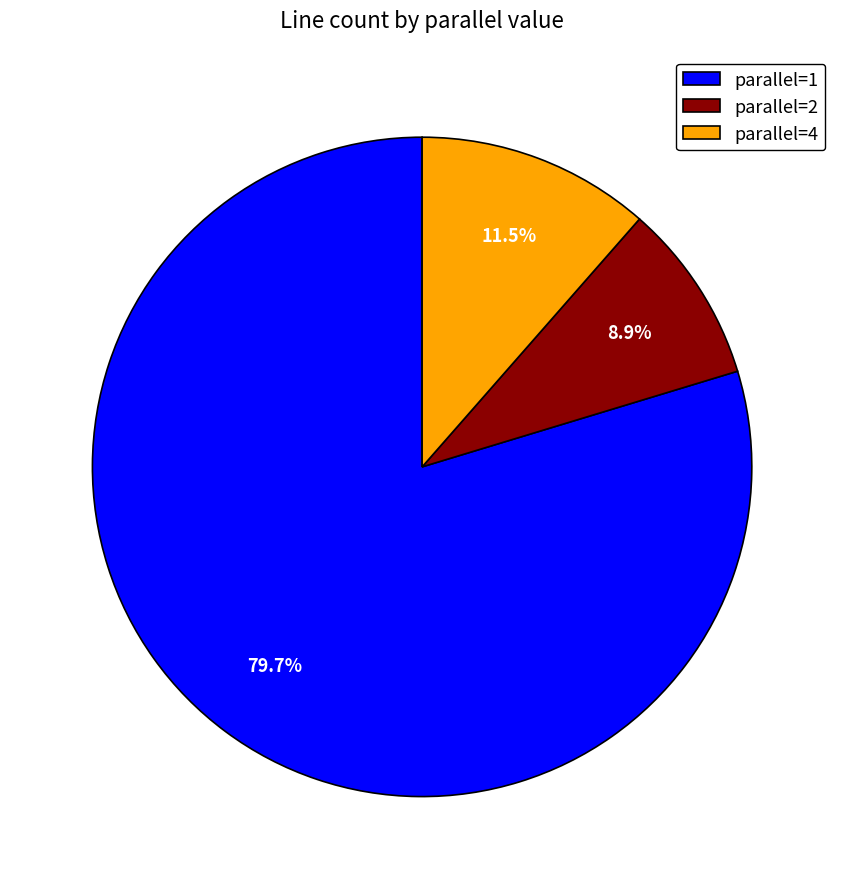

What percentage is NOT represented by parallel=4?

88.5%